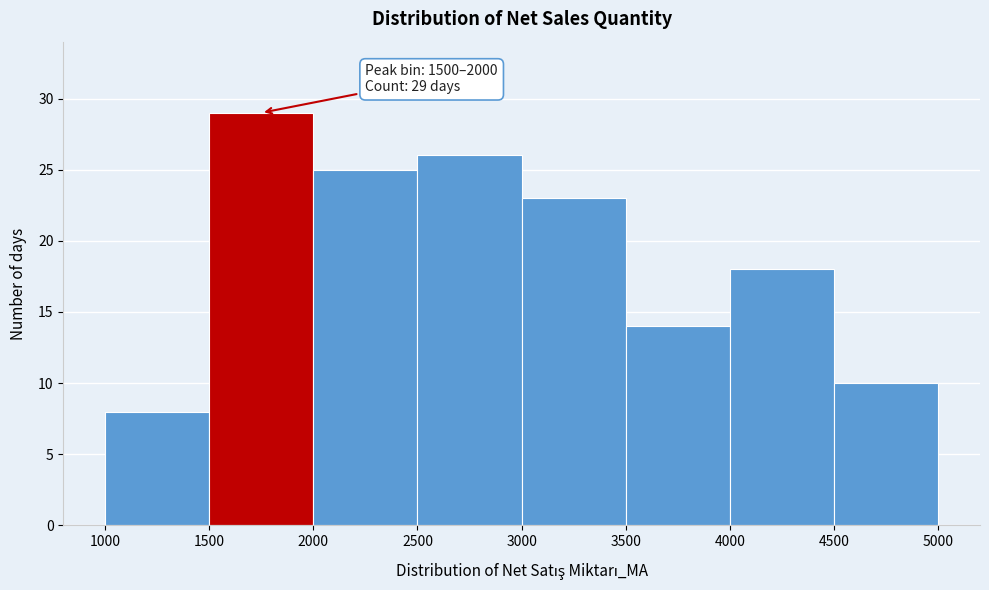

Which range on the x-axis has the tallest bar?

1500 to 2000